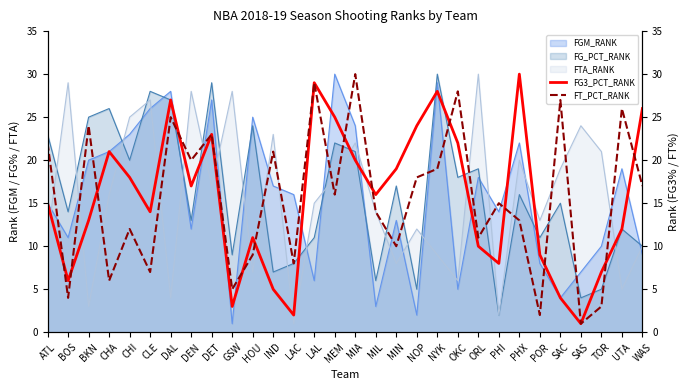

The value of FT_PCT_RANK at ORL is 11. True or false?

True